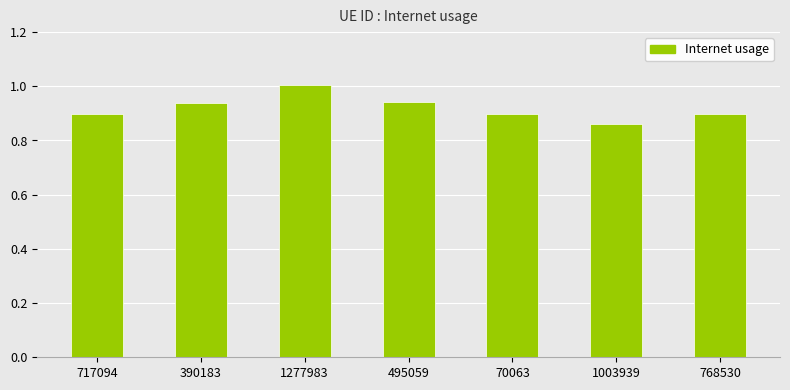

What is the label of the 7th bar from the right?

717094